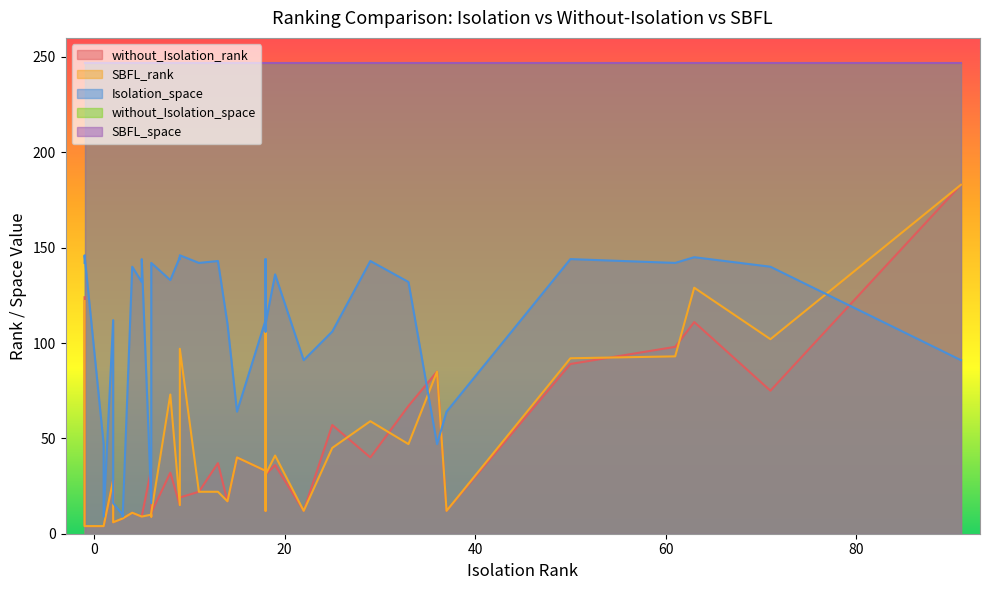

Between 33 and 5, which is larger?

33